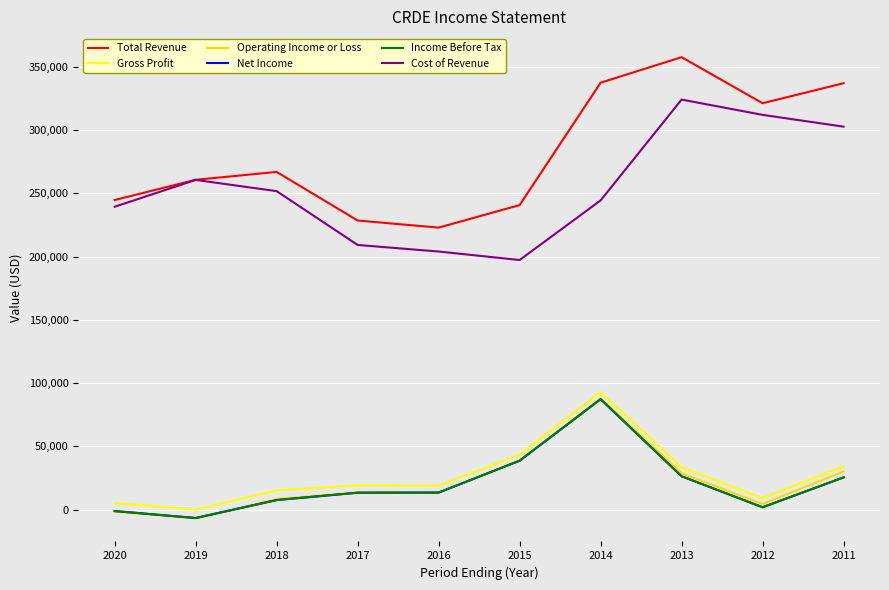

The Net Income series shows 13500 at 2016. True or false?

True